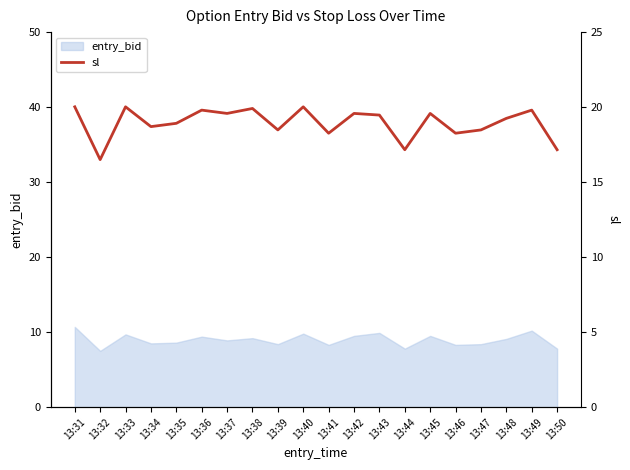

The chart shows a value of 19.9 at 13:38. True or false?

True